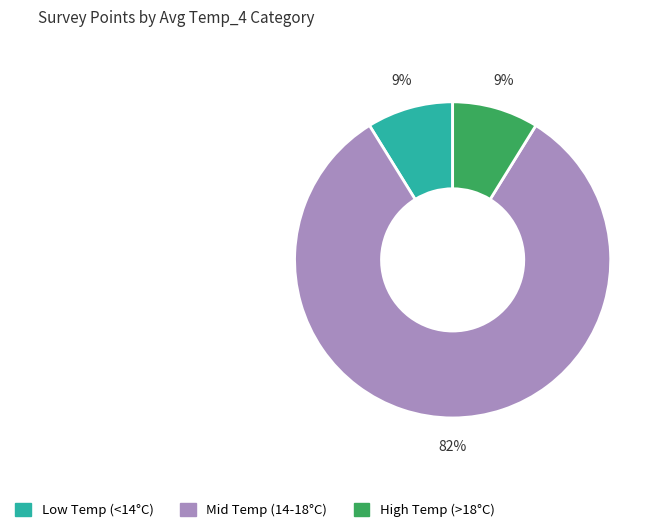

How many segments does this pie chart have?

3